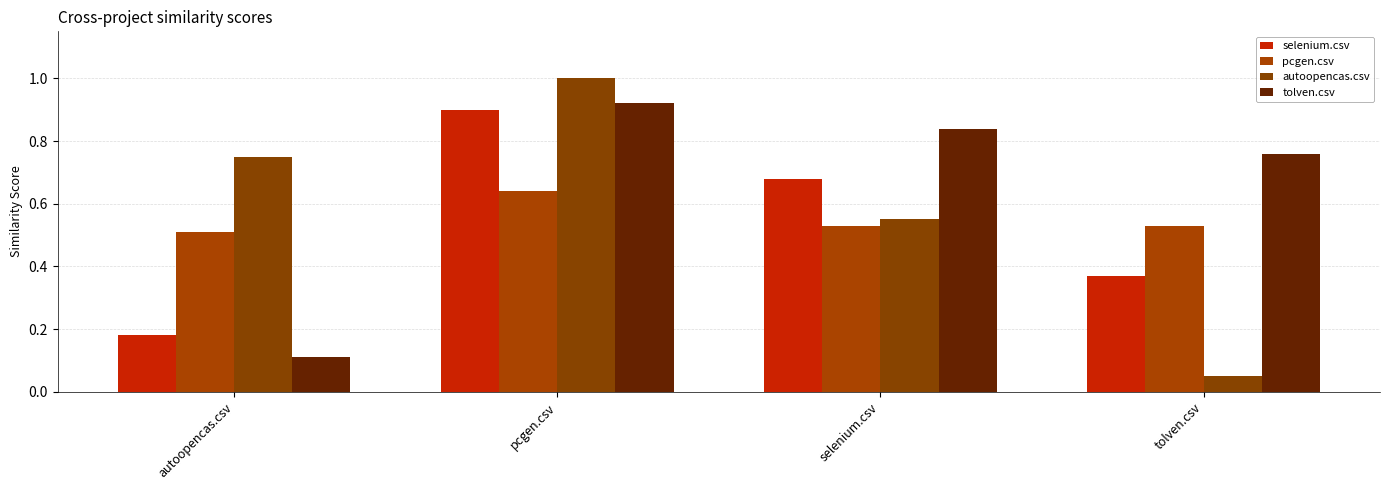

What position from the right is pcgen.csv?

3